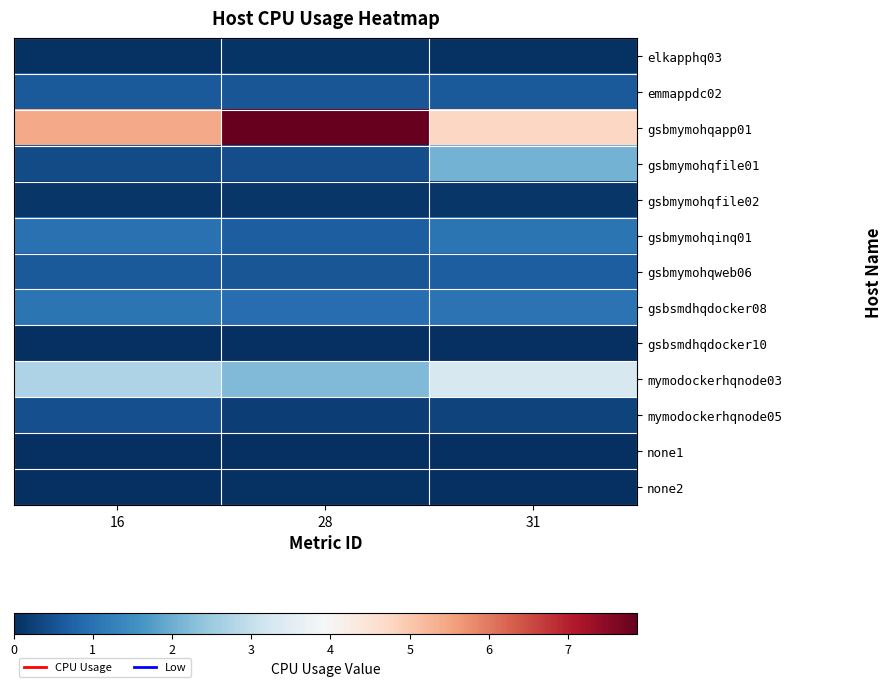

Reading right to left, transcribe all the data shown in this chart.

elkapphq03: 31=0.1	28=0.1	16=0.1
emmappdc02: 31=0.6	28=0.6	16=0.6
gsbmymohqapp01: 31=4.8	28=7.9	16=5.4
gsbmymohqfile01: 31=2.1	28=0.4	16=0.4
gsbmymohqfile02: 31=0.1	28=0.1	16=0.1
gsbmymohqinq01: 31=1.1	28=0.7	16=1.0
gsbmymohqweb06: 31=0.7	28=0.6	16=0.6
gsbsmdhqdocker08: 31=1.0	28=0.9	16=1.0
gsbsmdhqdocker10: 31=0.0	28=0.0	16=0.0
mymodockerhqnode03: 31=3.3	28=2.2	16=2.7
mymodockerhqnode05: 31=0.3	28=0.2	16=0.5
none1: 31=0.0	28=0.0	16=0.0
none2: 31=0.0	28=0.0	16=0.0